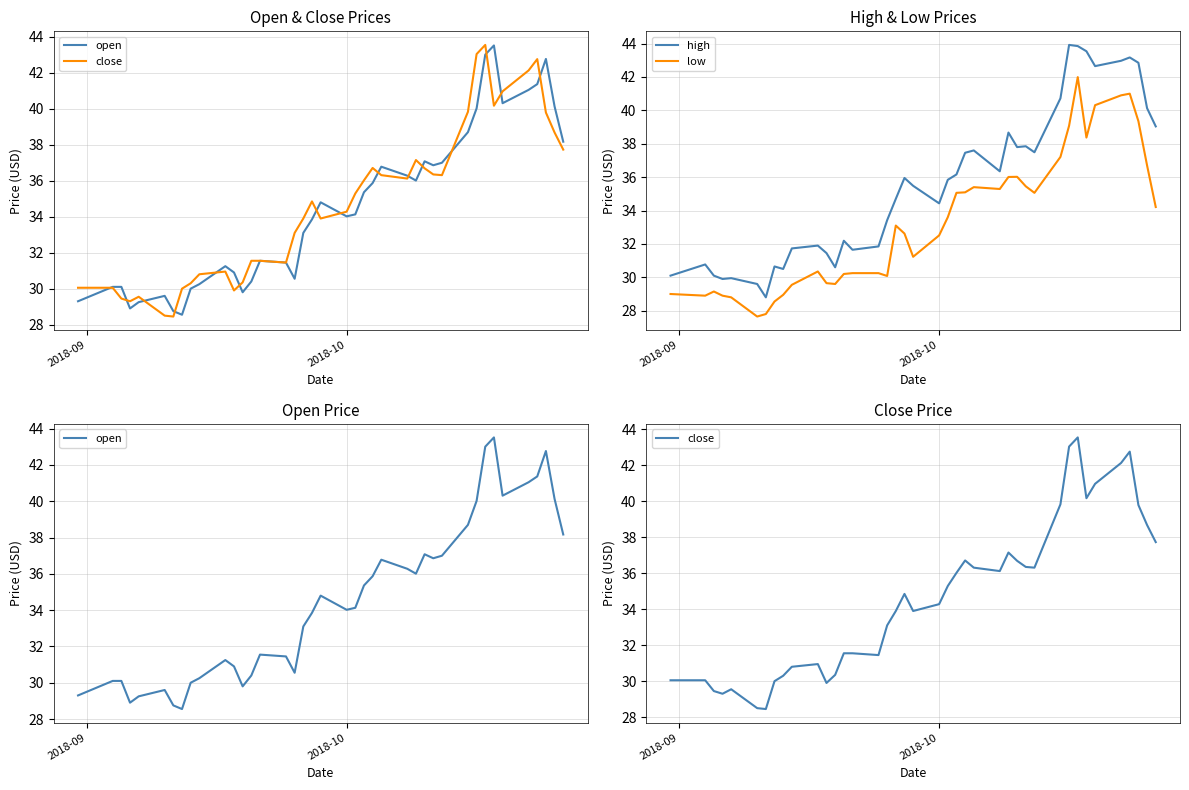

True or false: low and high intersect in this chart.

False